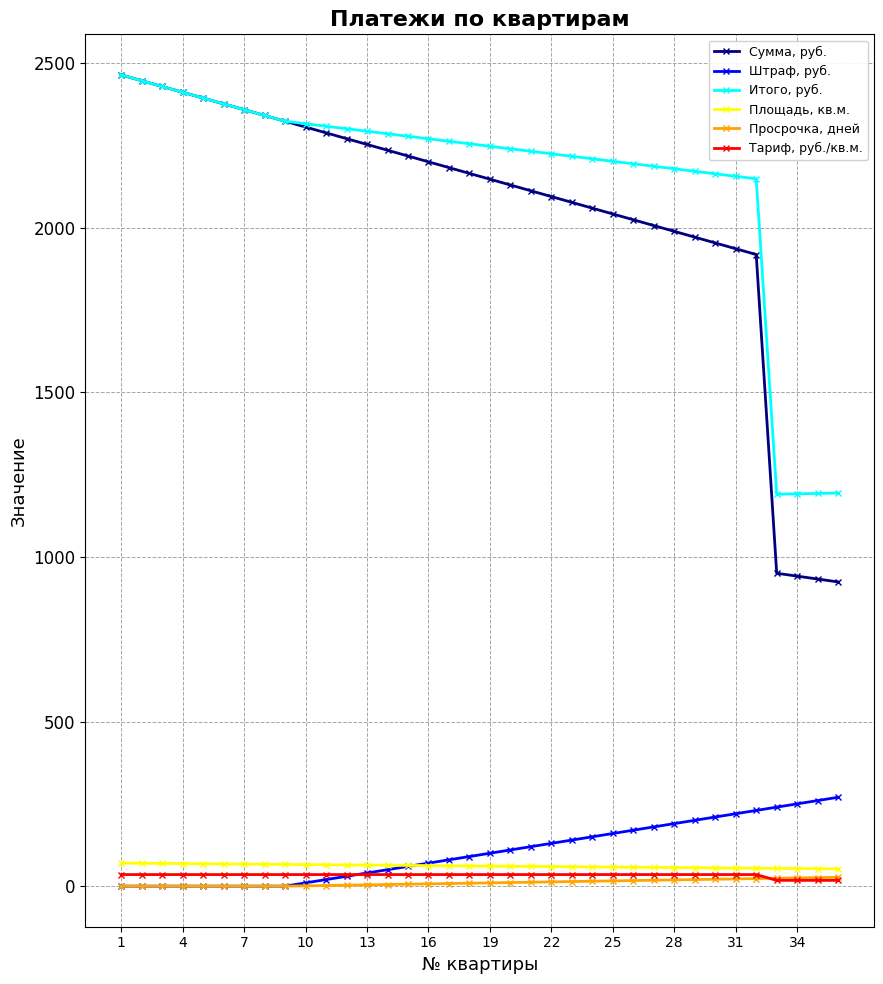

True or false: Штраф, руб. and Сумма, руб. cross at least once.

False